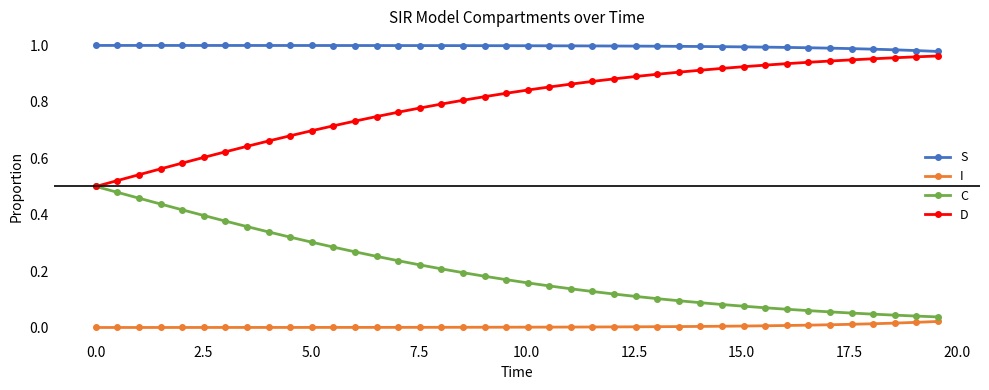

What is the sum of all S values?

39.8